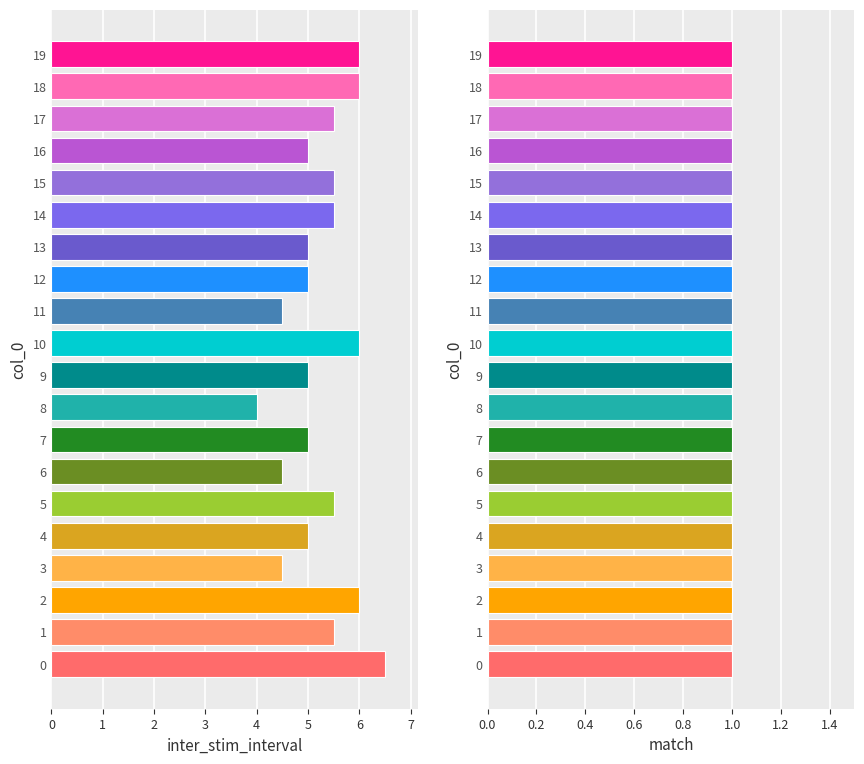

How many data points does each series have?

20